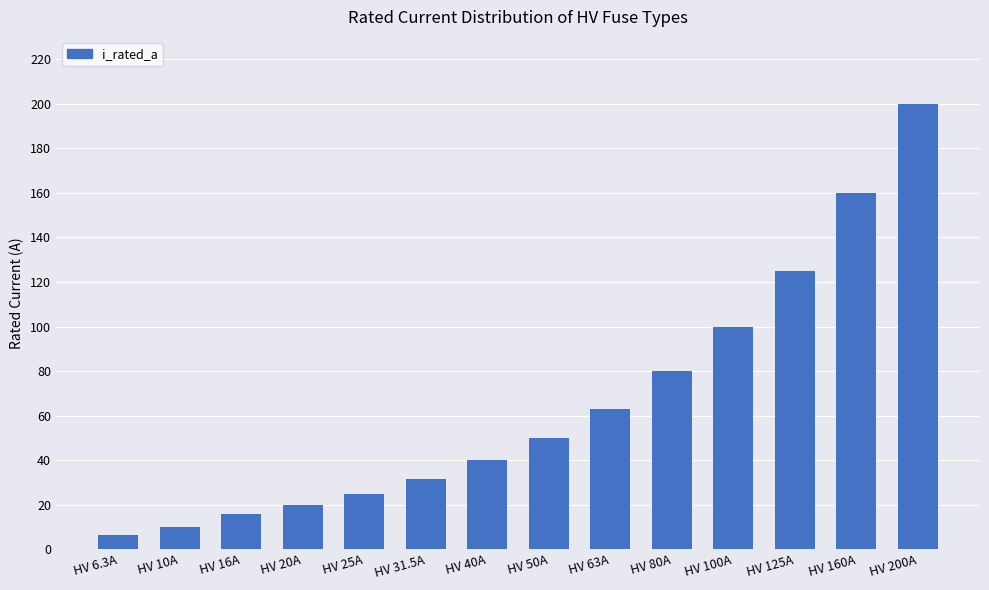

Reading right to left, what are all the values shown in this chart?

200.0	160.0	125.0	100.0	80.0	63.0	50.0	40.0	31.5	25.0	20.0	16.0	10.0	6.3